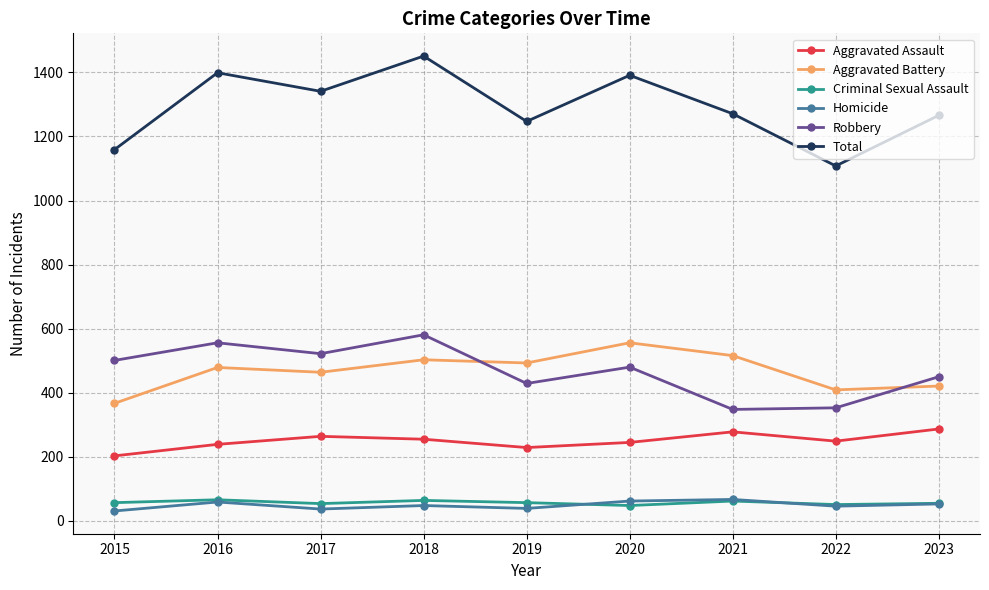

The value of Robbery at 2023 is 249. True or false?

False